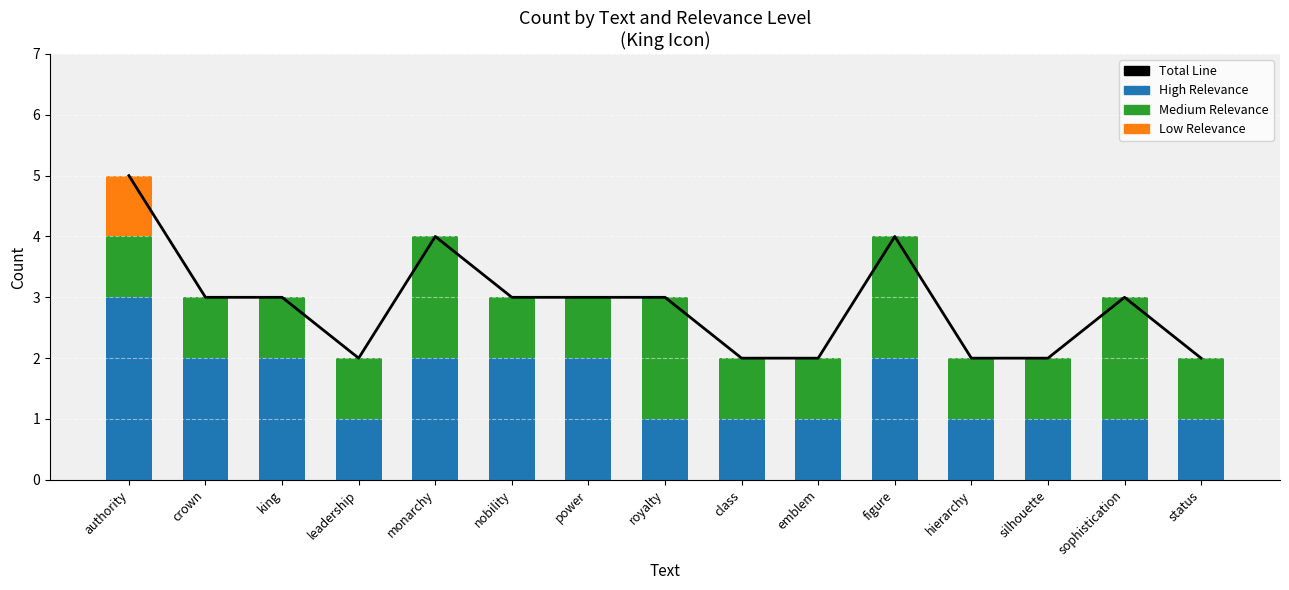

What is the label of the 8th bar from the left?

royalty